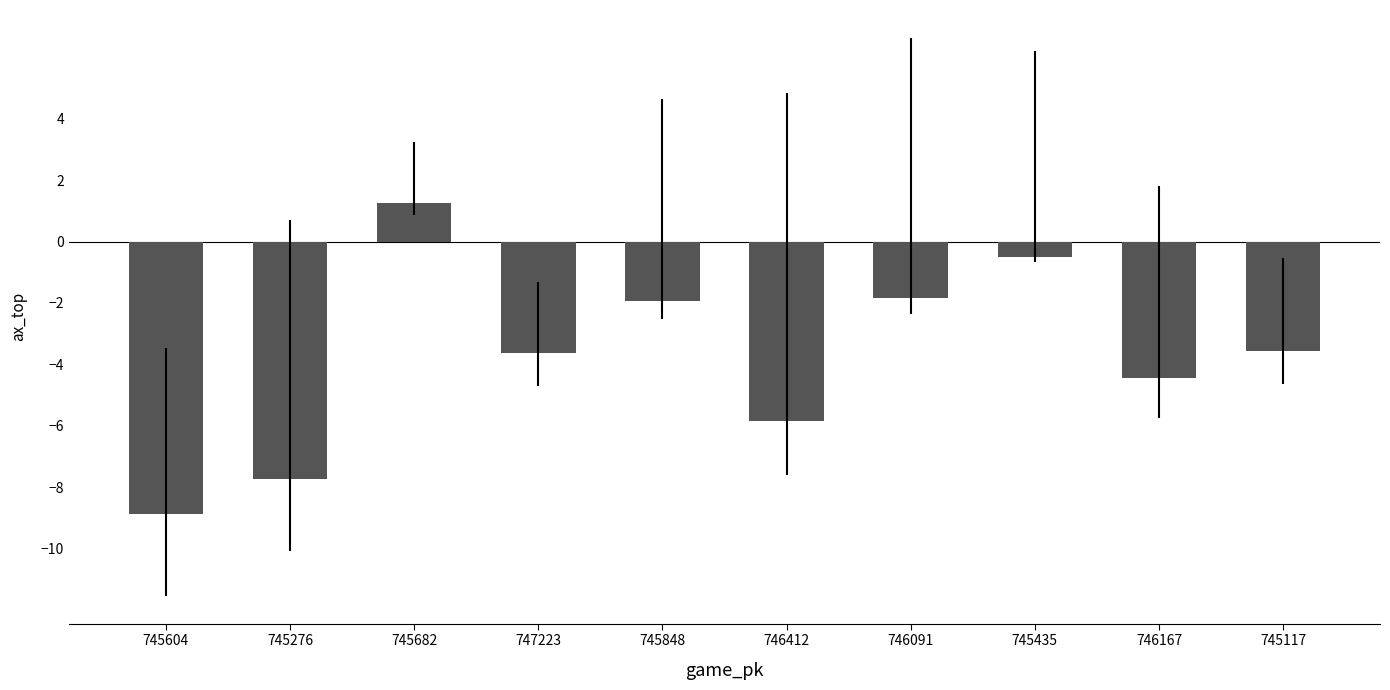

What is the label of the 5th bar from the left?

745848